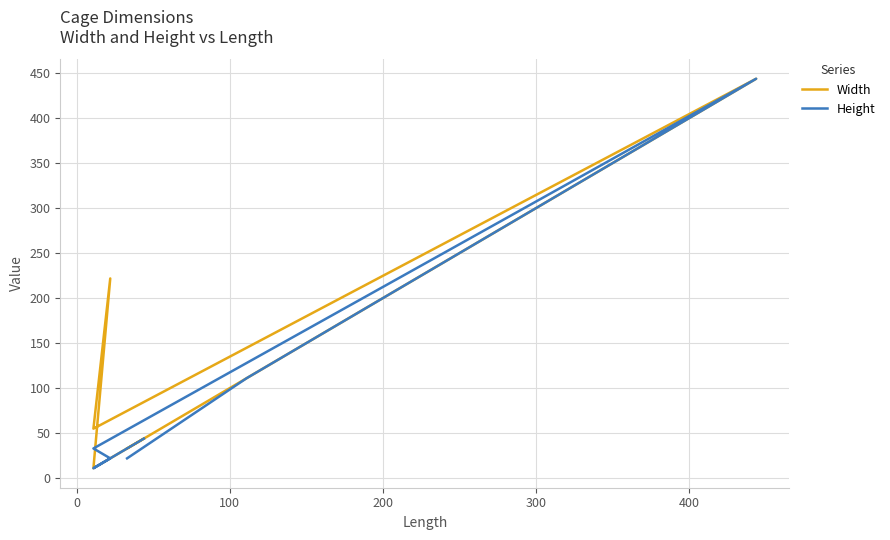

True or false: Width and Height intersect in this chart.

False